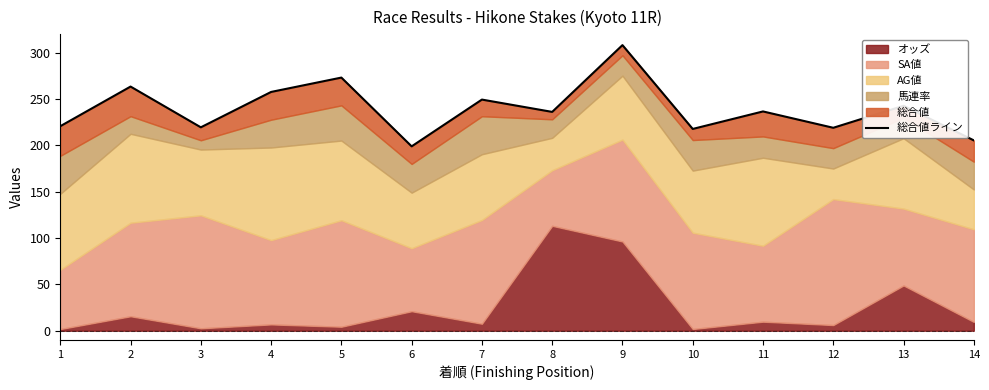

What is the sum of all values?

3350.3